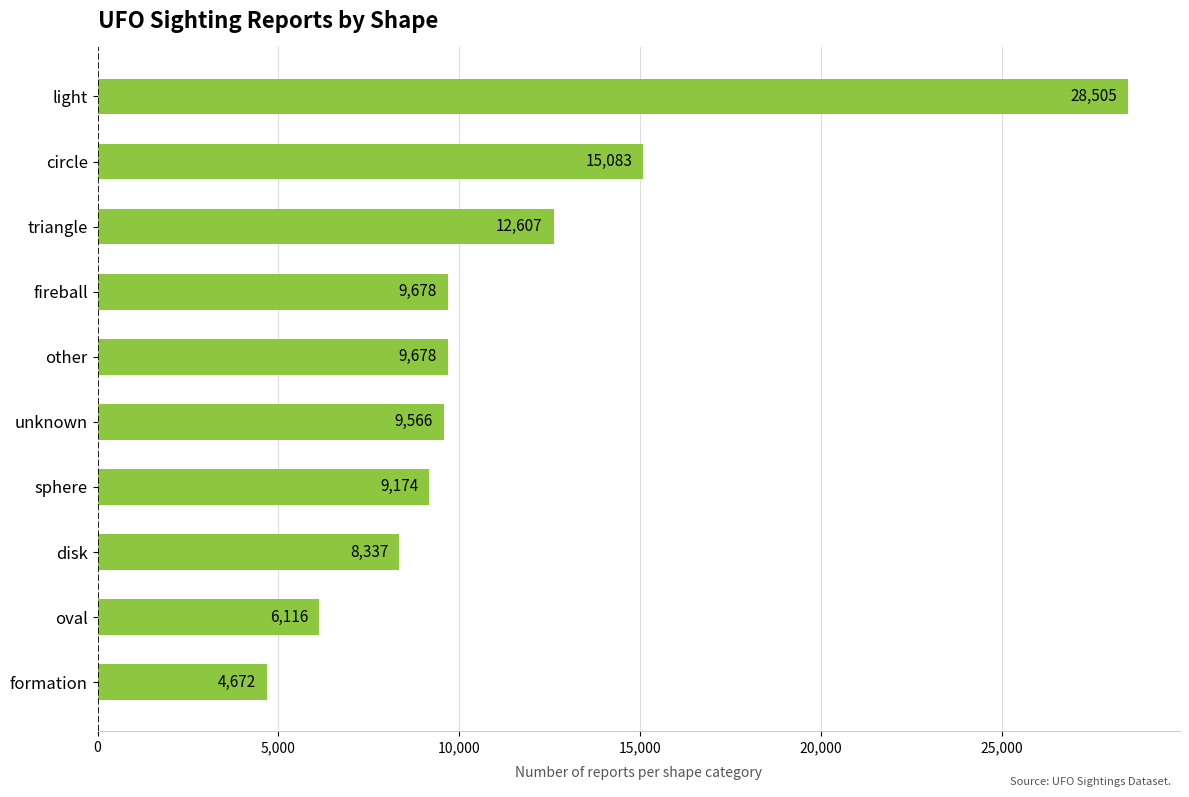

Reading top to bottom, transcribe all the data shown in this chart.

28505	15083	12607	9678	9678	9566	9174	8337	6116	4672